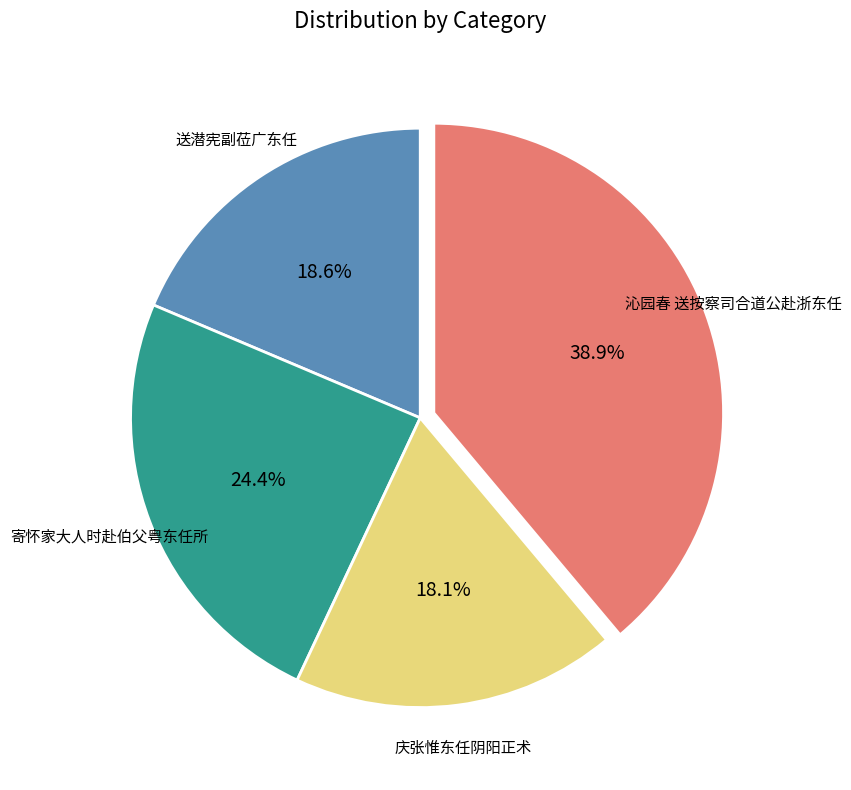

To the nearest percent, what is the combined percentage of 庆张惟东任阴阳正术 and 沁园春 送按察司合道公赴浙东任?

57%